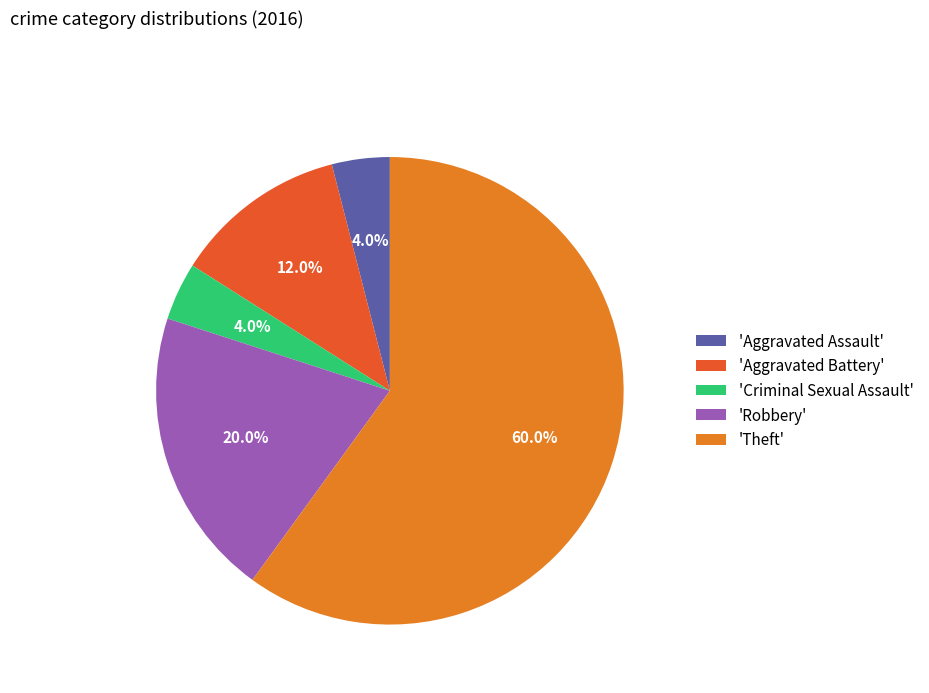

What is the ratio of the value at 'Aggravated Battery' to the value at 'Criminal Sexual Assault'?

3.0